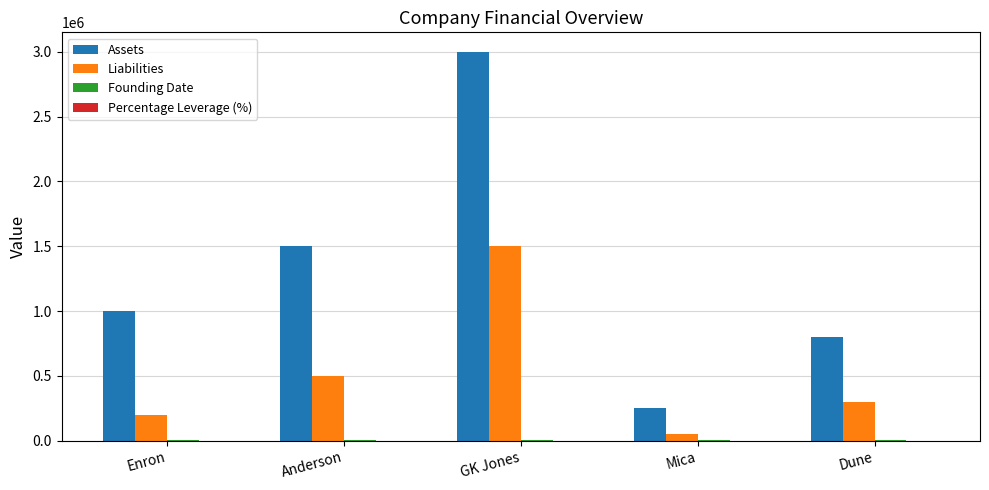

Which category has the highest value in the Liabilities series?

GK Jones